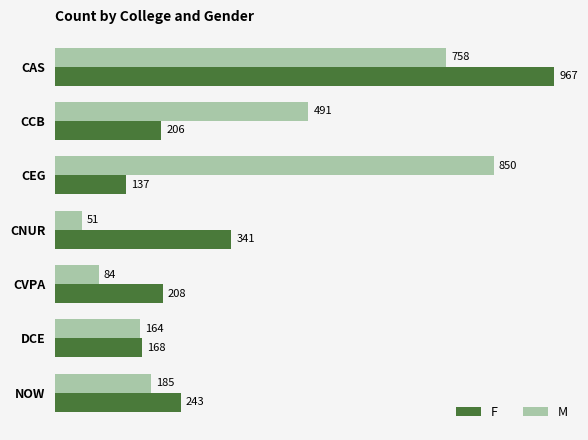

What is the difference between the maximum and minimum values in the F series?

830